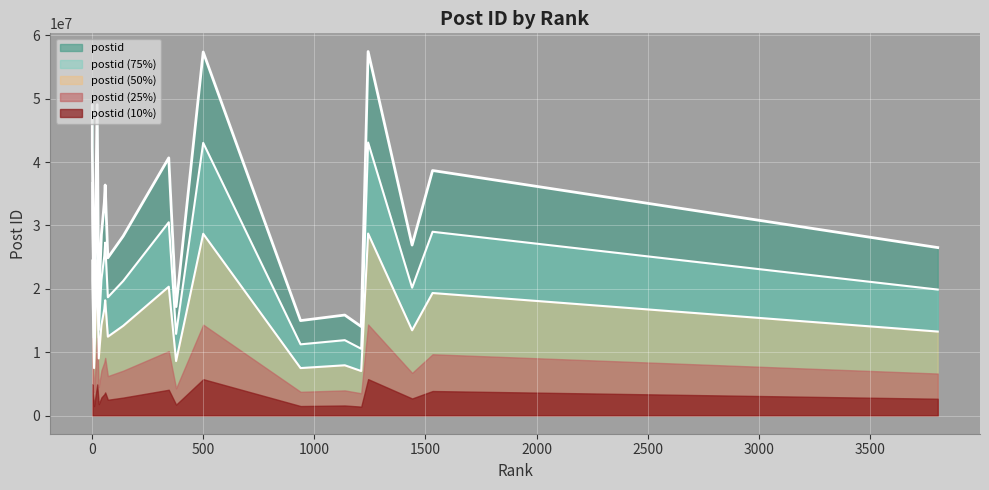

What is the greatest value displayed?

57430411